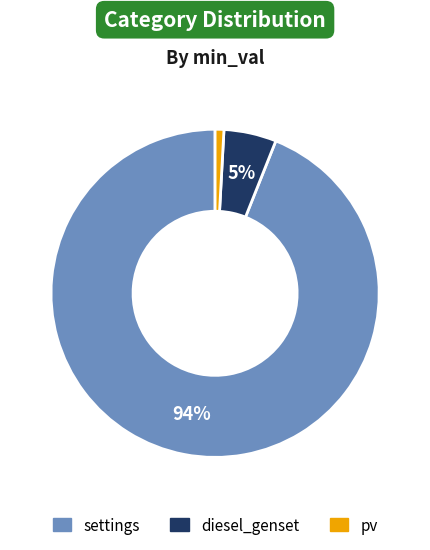

Is settings the majority of the pie?

Yes